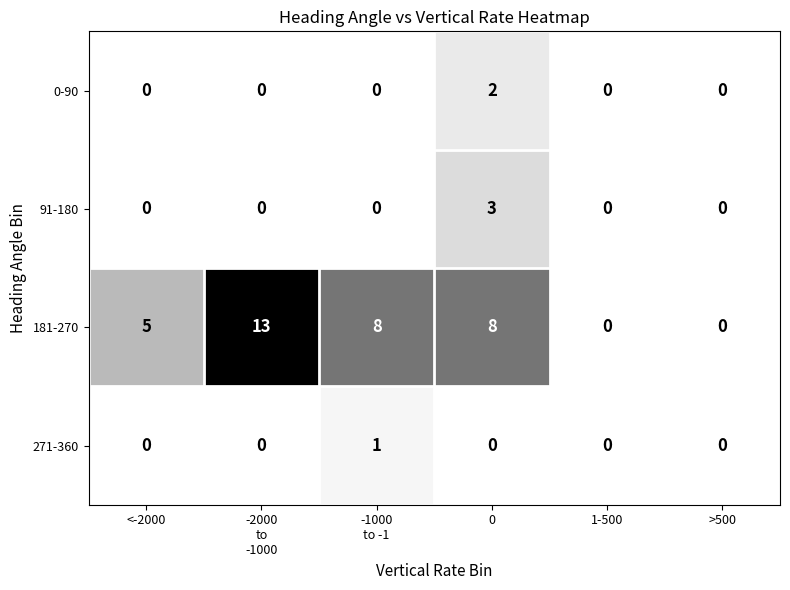

Where is 181-270 nearest to the value 6?

<-2000